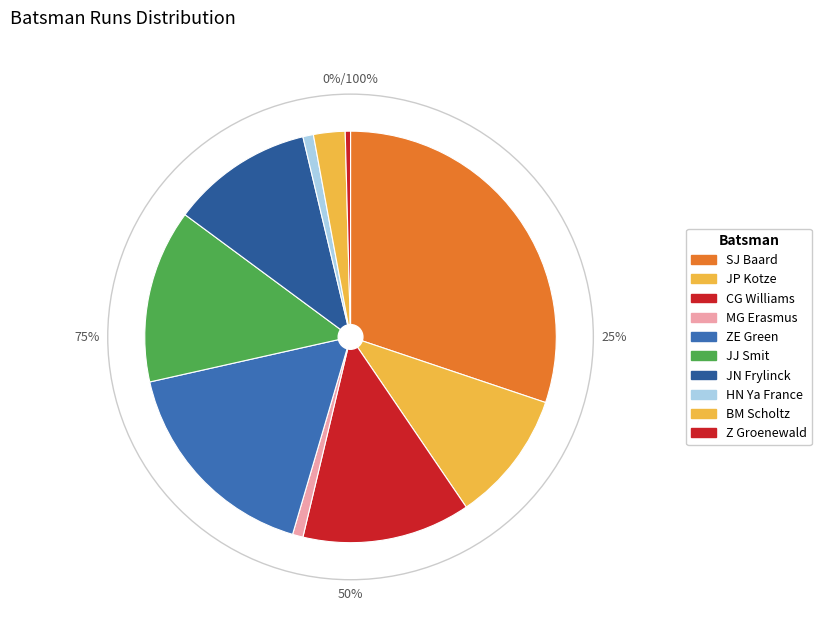

Which has a higher value, MG Erasmus or JJ Smit?

JJ Smit